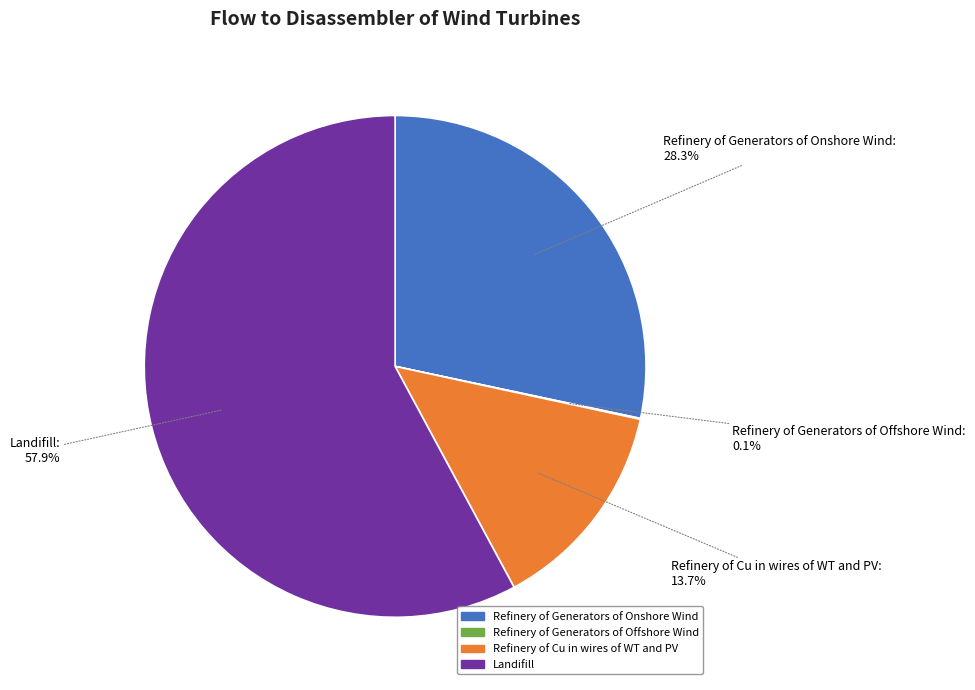

The Refinery of Cu in wires of WT and PV slice represents 6% of the pie. True or false?

False